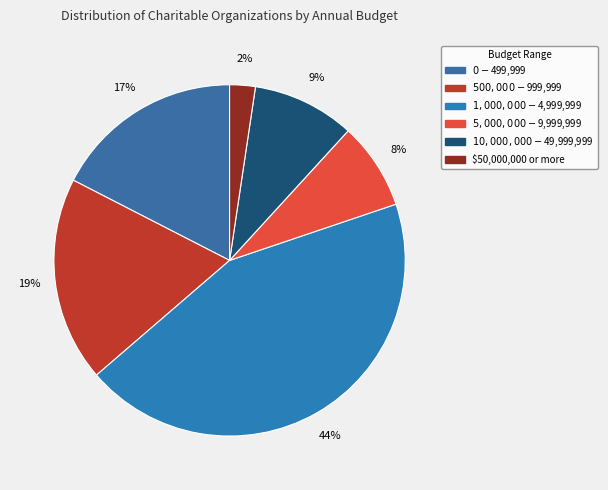

What portion of the pie excludes $50,000,000 or more?

97.6%